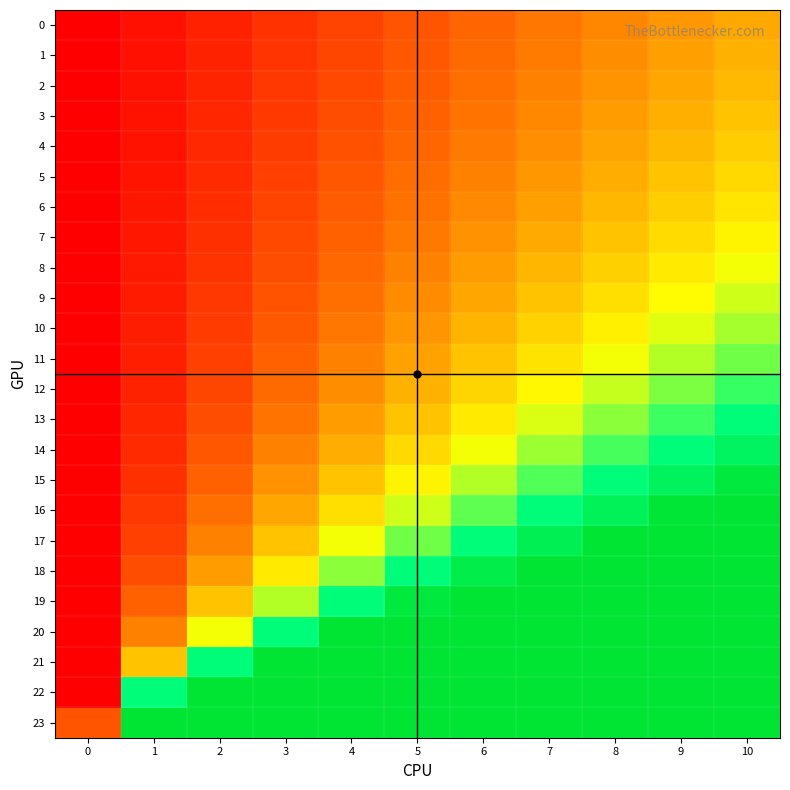

Reading right to left, what are all the values shown in this chart?

row_0: 10=1.0	9=0.9	8=0.8	7=0.7	6=0.6	5=0.5	4=0.4	3=0.3	2=0.2	1=0.1	0=0.0
row_1: 10=1.0	9=0.9	8=0.8	7=0.7	6=0.6	5=0.5	4=0.4	3=0.3	2=0.2	1=0.1	0=0.0
row_2: 10=1.1	9=1.0	8=0.9	7=0.8	6=0.7	5=0.5	4=0.4	3=0.3	2=0.2	1=0.1	0=0.0
row_3: 10=1.1	9=1.0	8=0.9	7=0.8	6=0.7	5=0.6	4=0.5	3=0.3	2=0.2	1=0.1	0=0.0
row_4: 10=1.2	9=1.1	8=1.0	7=0.8	6=0.7	5=0.6	4=0.5	3=0.4	2=0.2	1=0.1	0=0.0
row_5: 10=1.3	9=1.1	8=1.0	7=0.9	6=0.8	5=0.6	4=0.5	3=0.4	2=0.3	1=0.1	0=0.0
row_6: 10=1.4	9=1.2	8=1.1	7=0.9	6=0.8	5=0.7	4=0.5	3=0.4	2=0.3	1=0.1	0=0.0
row_7: 10=1.4	9=1.3	8=1.1	7=1.0	6=0.9	5=0.7	4=0.6	3=0.4	2=0.3	1=0.1	0=0.0
row_8: 10=1.5	9=1.4	8=1.2	7=1.1	6=0.9	5=0.8	4=0.6	3=0.5	2=0.3	1=0.2	0=0.0
row_9: 10=1.6	9=1.5	8=1.3	7=1.1	6=1.0	5=0.8	4=0.7	3=0.5	2=0.3	1=0.2	0=0.0
row_10: 10=1.8	9=1.6	8=1.4	7=1.2	6=1.1	5=0.9	4=0.7	3=0.5	2=0.4	1=0.2	0=0.0
row_11: 10=1.9	9=1.7	8=1.5	7=1.3	6=1.1	5=1.0	4=0.8	3=0.6	2=0.4	1=0.2	0=0.0
row_12: 10=2.1	9=1.9	8=1.7	7=1.5	6=1.3	5=1.0	4=0.8	3=0.6	2=0.4	1=0.2	0=0.0
row_13: 10=2.3	9=2.1	8=1.8	7=1.6	6=1.4	5=1.1	4=0.9	3=0.7	2=0.5	1=0.2	0=0.0
row_14: 10=2.6	9=2.3	8=2.0	7=1.8	6=1.5	5=1.3	4=1.0	3=0.8	2=0.5	1=0.3	0=0.0
row_15: 10=2.9	9=2.6	8=2.3	7=2.0	6=1.7	5=1.4	4=1.1	3=0.9	2=0.6	1=0.3	0=0.0
row_16: 10=3.3	9=3.0	8=2.6	7=2.3	6=2.0	5=1.6	4=1.3	3=1.0	2=0.7	1=0.3	0=0.0
row_17: 10=3.8	9=3.4	8=3.1	7=2.7	6=2.3	5=1.9	4=1.5	3=1.1	2=0.8	1=0.4	0=0.0
row_18: 10=4.6	9=4.1	8=3.7	7=3.2	6=2.8	5=2.3	4=1.8	3=1.4	2=0.9	1=0.5	0=0.0
row_19: 10=5.7	9=5.2	8=4.6	7=4.0	6=3.4	5=2.9	4=2.3	3=1.7	2=1.1	1=0.6	0=0.0
row_20: 10=7.7	9=6.9	8=6.1	7=5.4	6=4.6	5=3.8	4=3.1	3=2.3	2=1.5	1=0.8	0=0.0
row_21: 10=11.5	9=10.3	8=9.2	7=8.0	6=6.9	5=5.7	4=4.6	3=3.4	2=2.3	1=1.1	0=0.0
row_22: 10=23.0	9=20.7	8=18.4	7=16.1	6=13.8	5=11.5	4=9.2	3=6.9	2=4.6	1=2.3	0=0.0
row_23: 10=1000000000.0	9=900000000.0	8=800000000.0	7=700000000.0	6=600000000.0	5=500000000.0	4=400000000.0	3=300000000.0	2=200000000.0	1=100000000.0	0=0.5